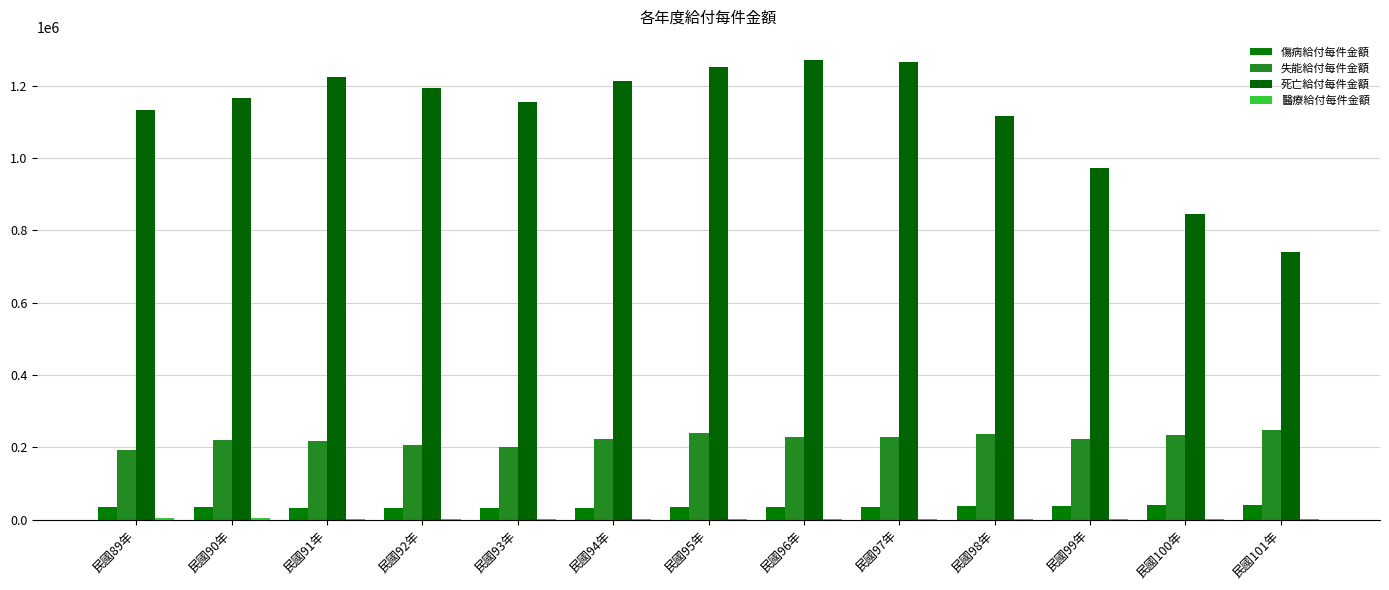

Rank the categories by 醫療給付每件金額 value from highest to lowest.

民國89年, 民國90年, 民國98年, 民國92年, 民國95年, 民國94年, 民國96年, 民國91年, 民國100年, 民國93年, 民國99年, 民國101年, 民國97年